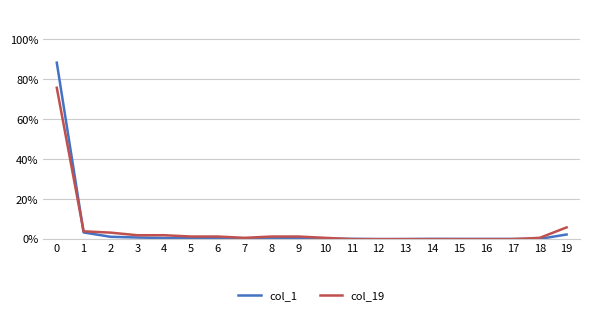

What are all the series names shown in the legend?

col_1, col_19